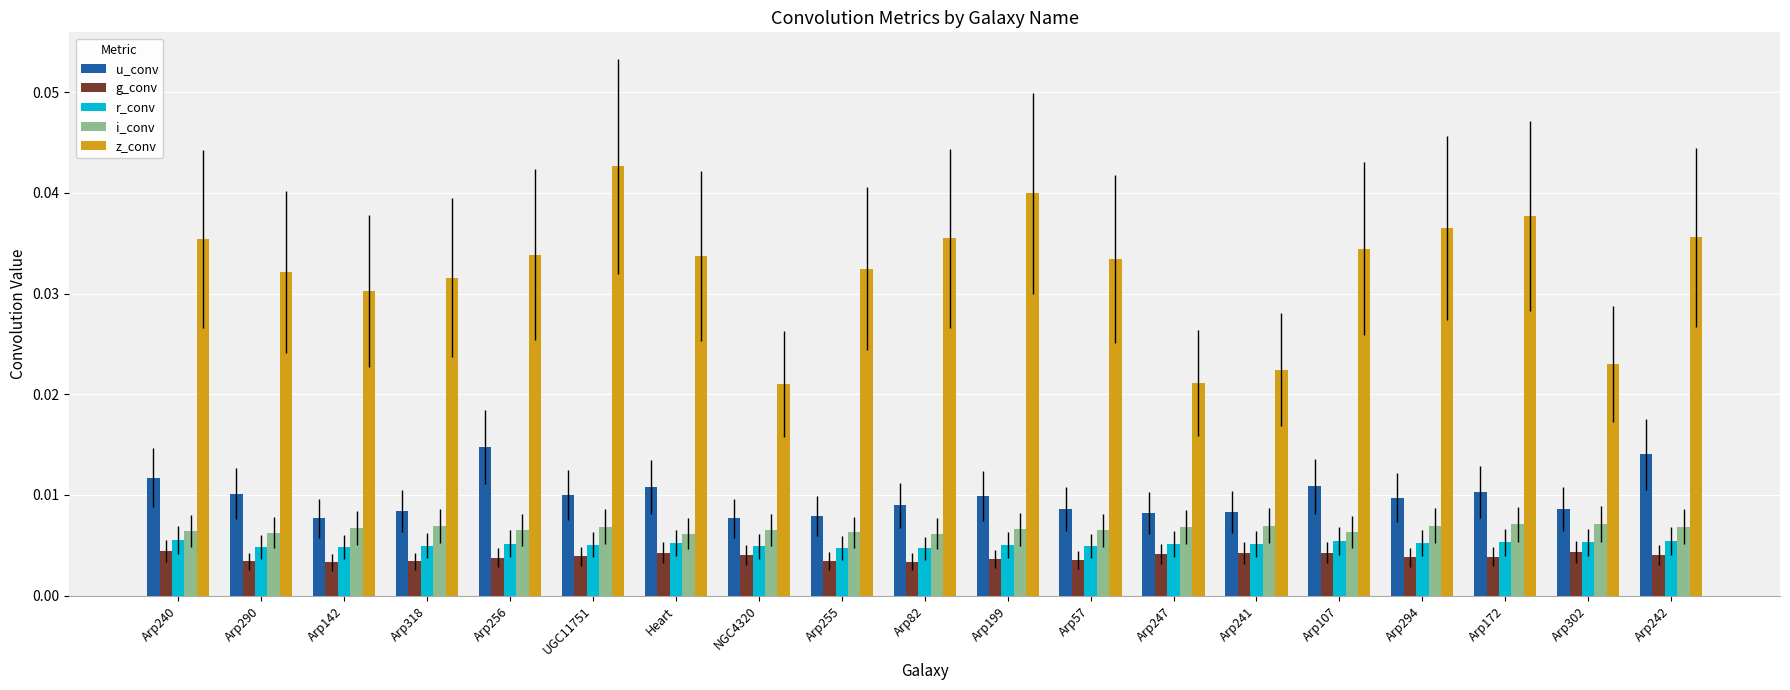

What is the sum of all z_conv values?

0.6